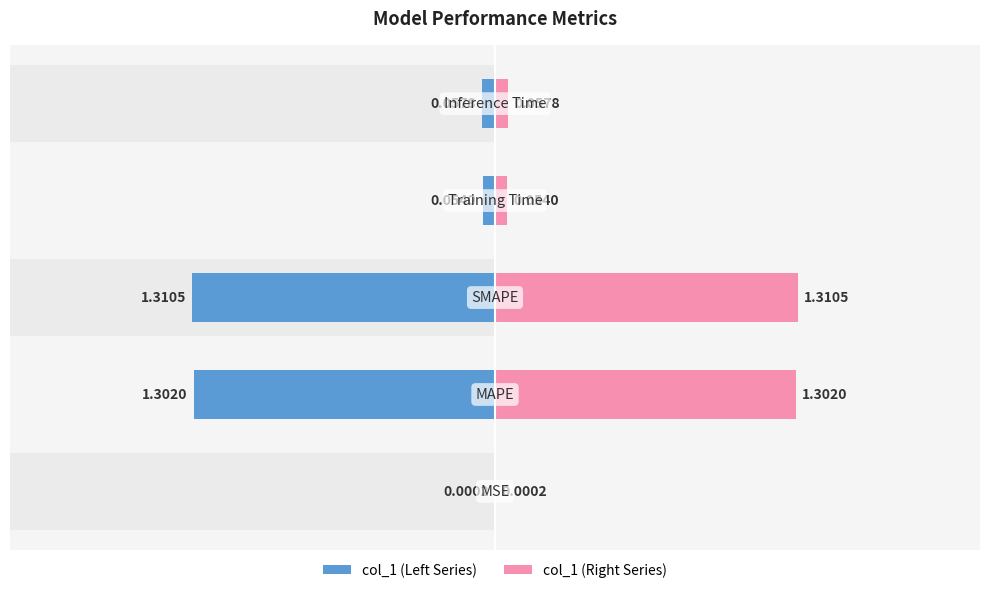

What is the maximum value for col_1 (right)?

1.3